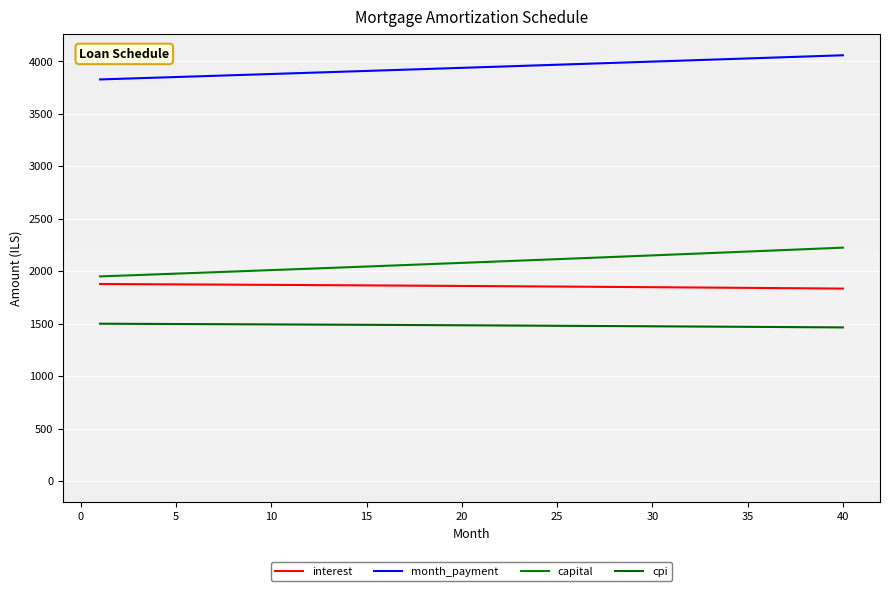

How many values in the cpi series are below 1484?

20